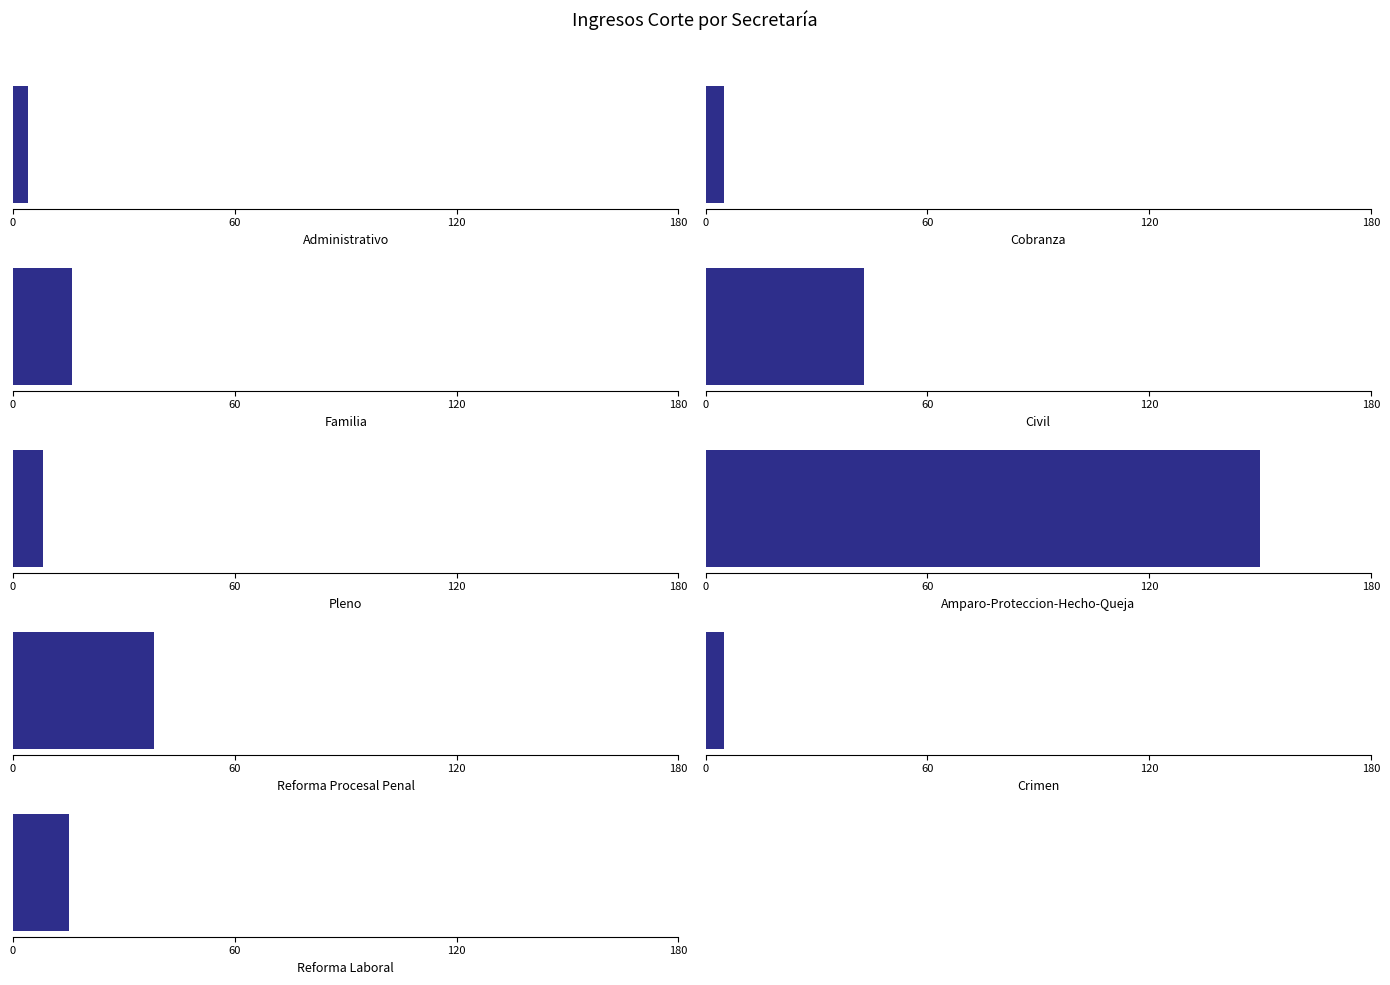

True or false: the data shows 11 at Reforma Procesal Penal.

False